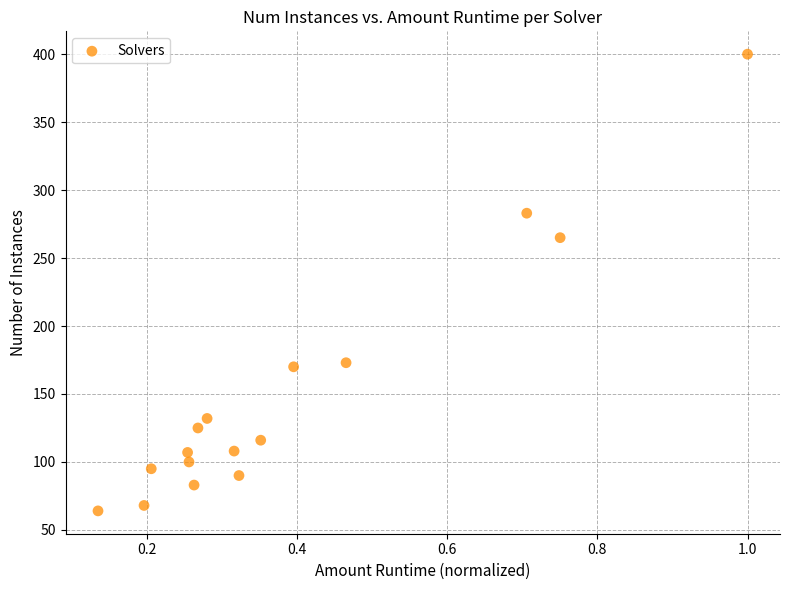

What Y value in the scatter plot is closest to 232?

265